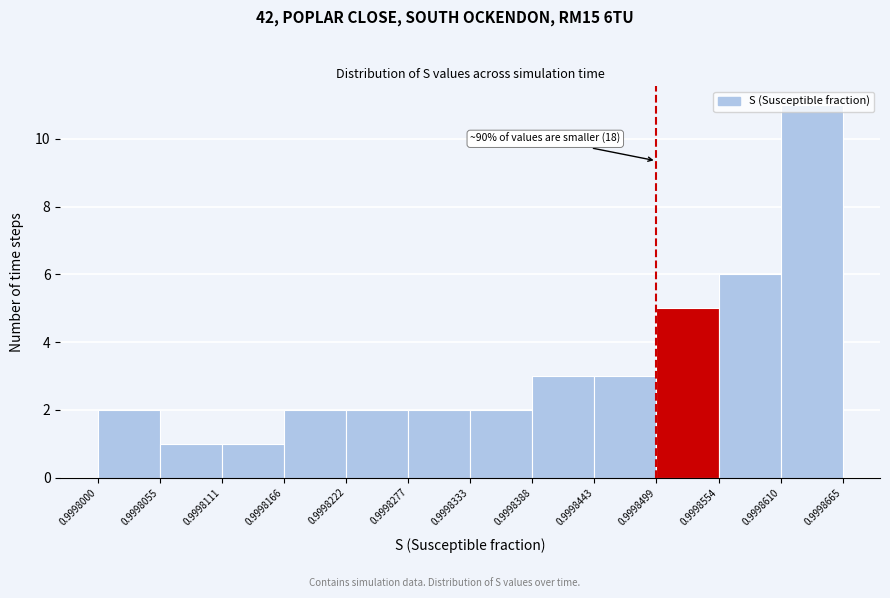

Over which range of the x-axis is the bar tallest?

0.9998610 to 0.9998665